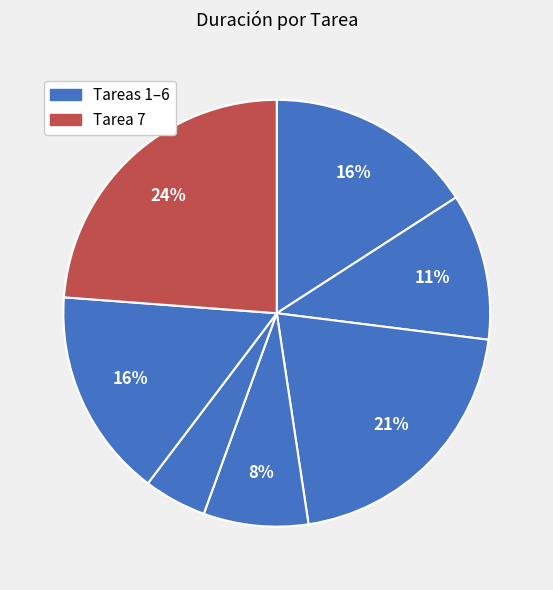

Count the number of slices in the pie.

7